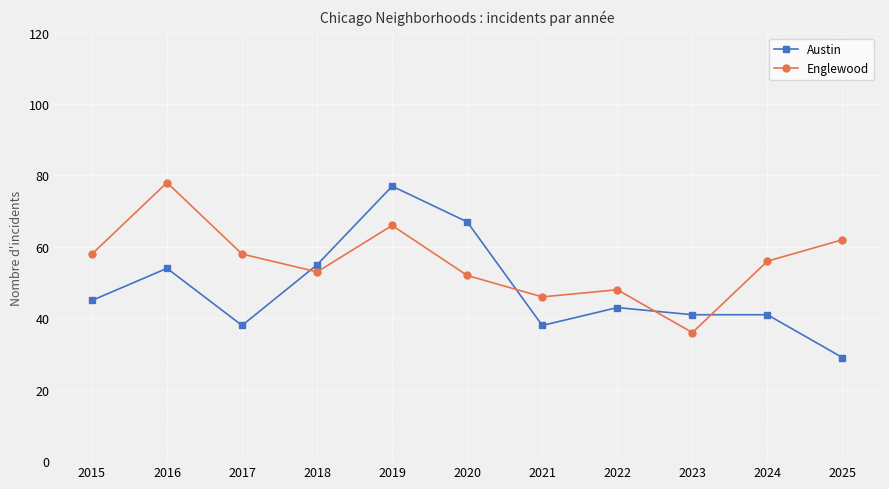

What is the average value of the Austin series?

48